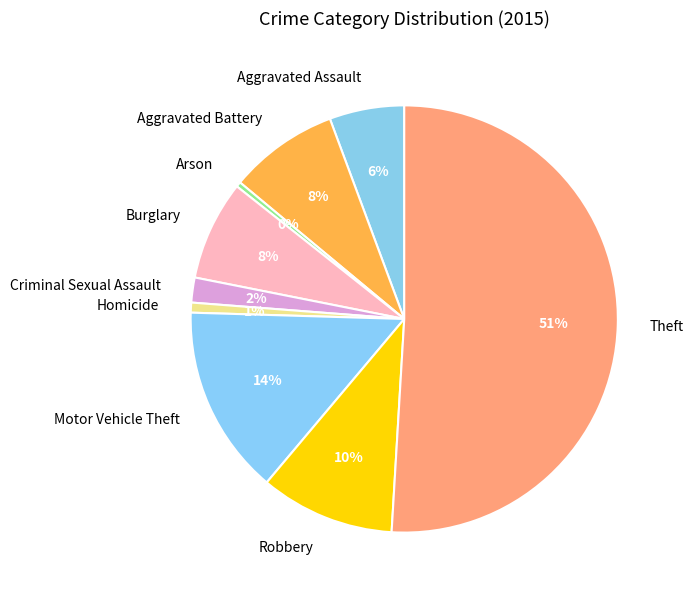

Which slice is the largest?

Theft